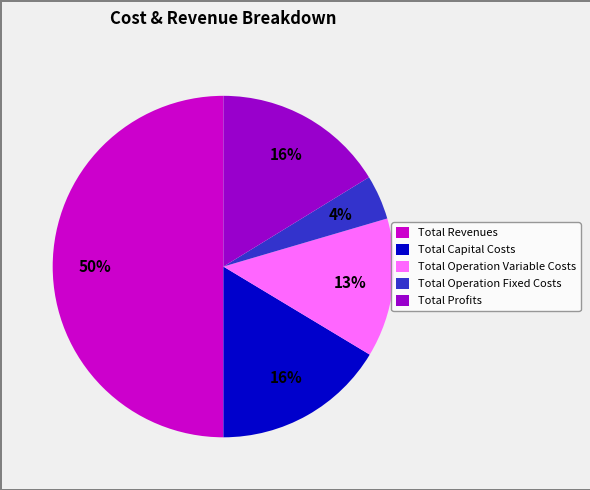

To the nearest percent, what is the difference between the largest and smallest slice percentages?

46%